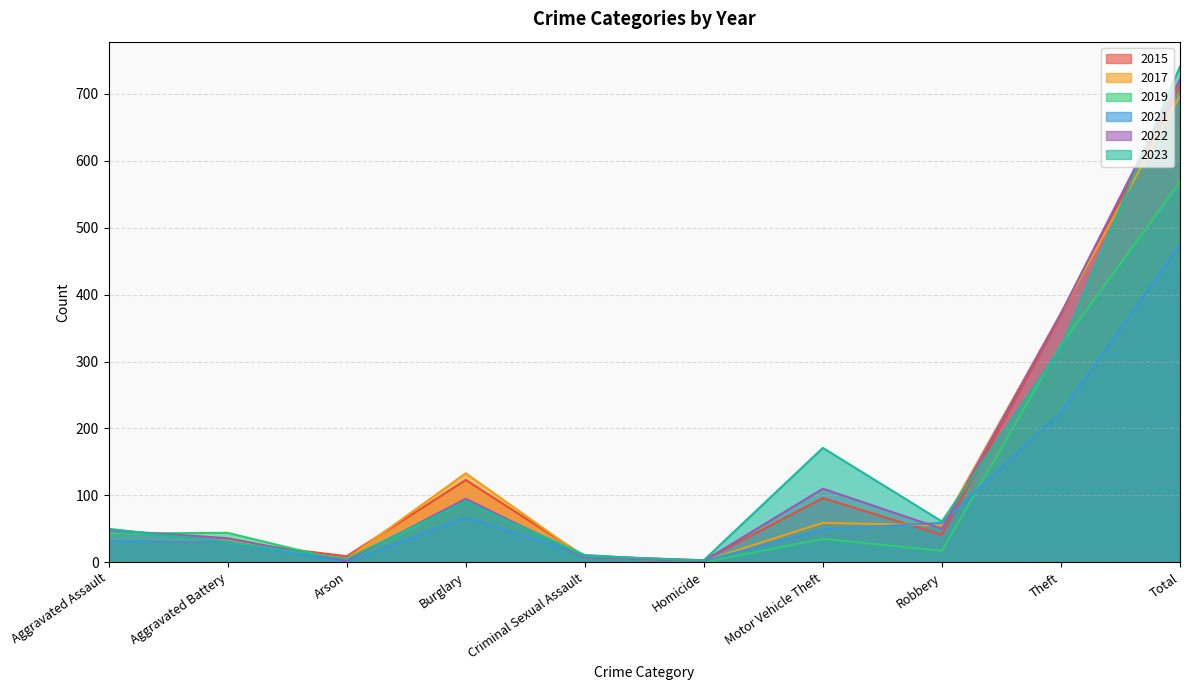

Which category has the lowest value across all series?

Homicide